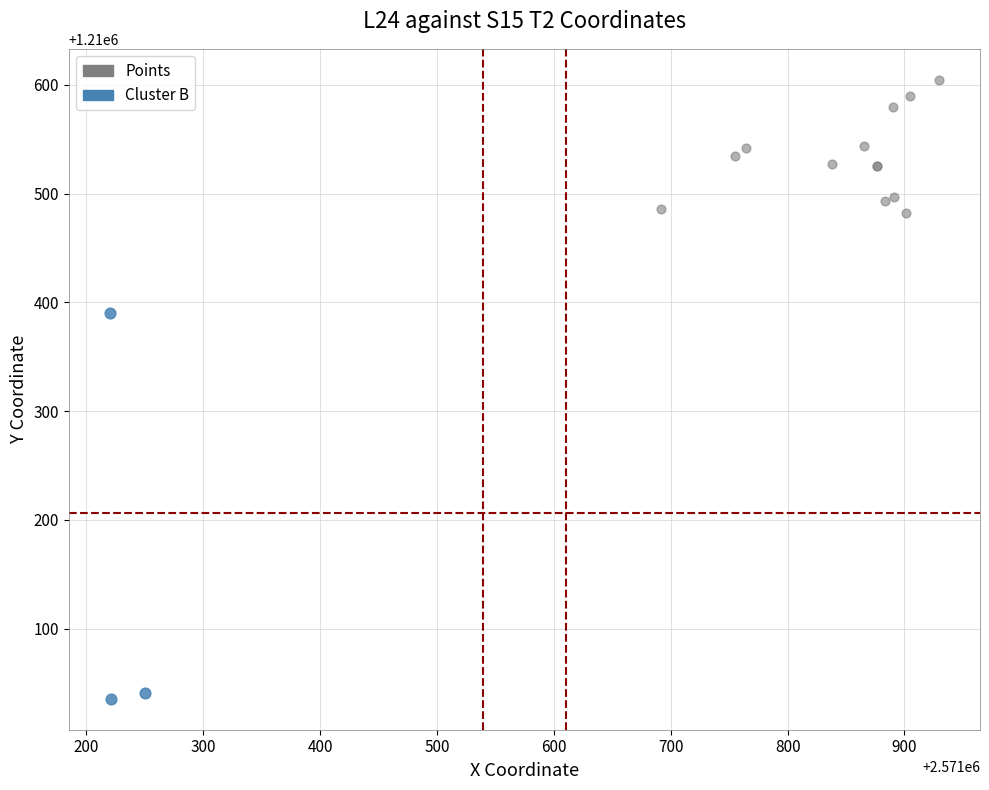

Which series contains the lowest Y value?

Cluster B